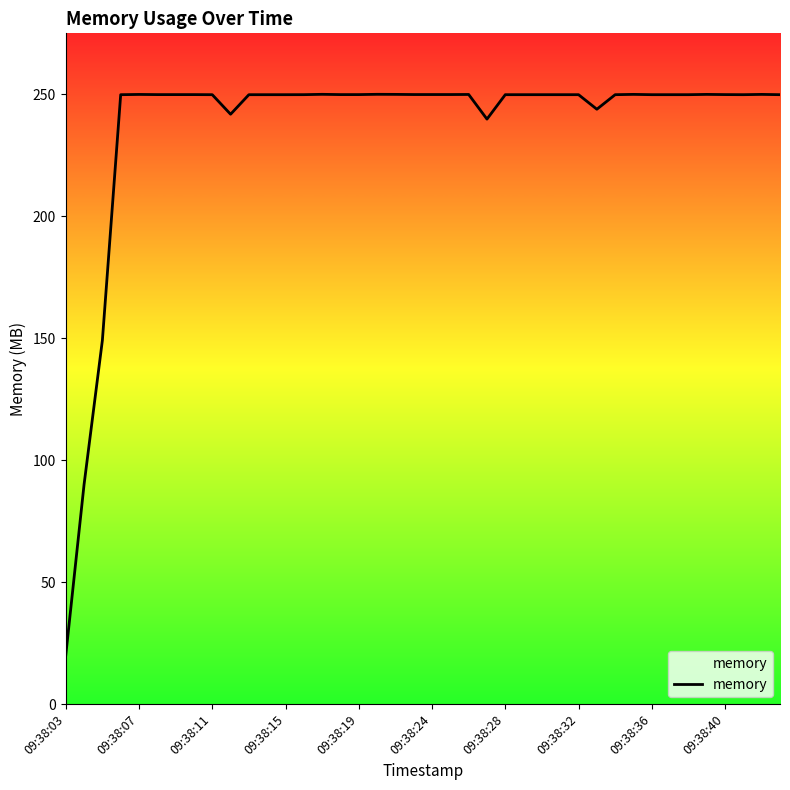

How many series are shown in this chart?

1